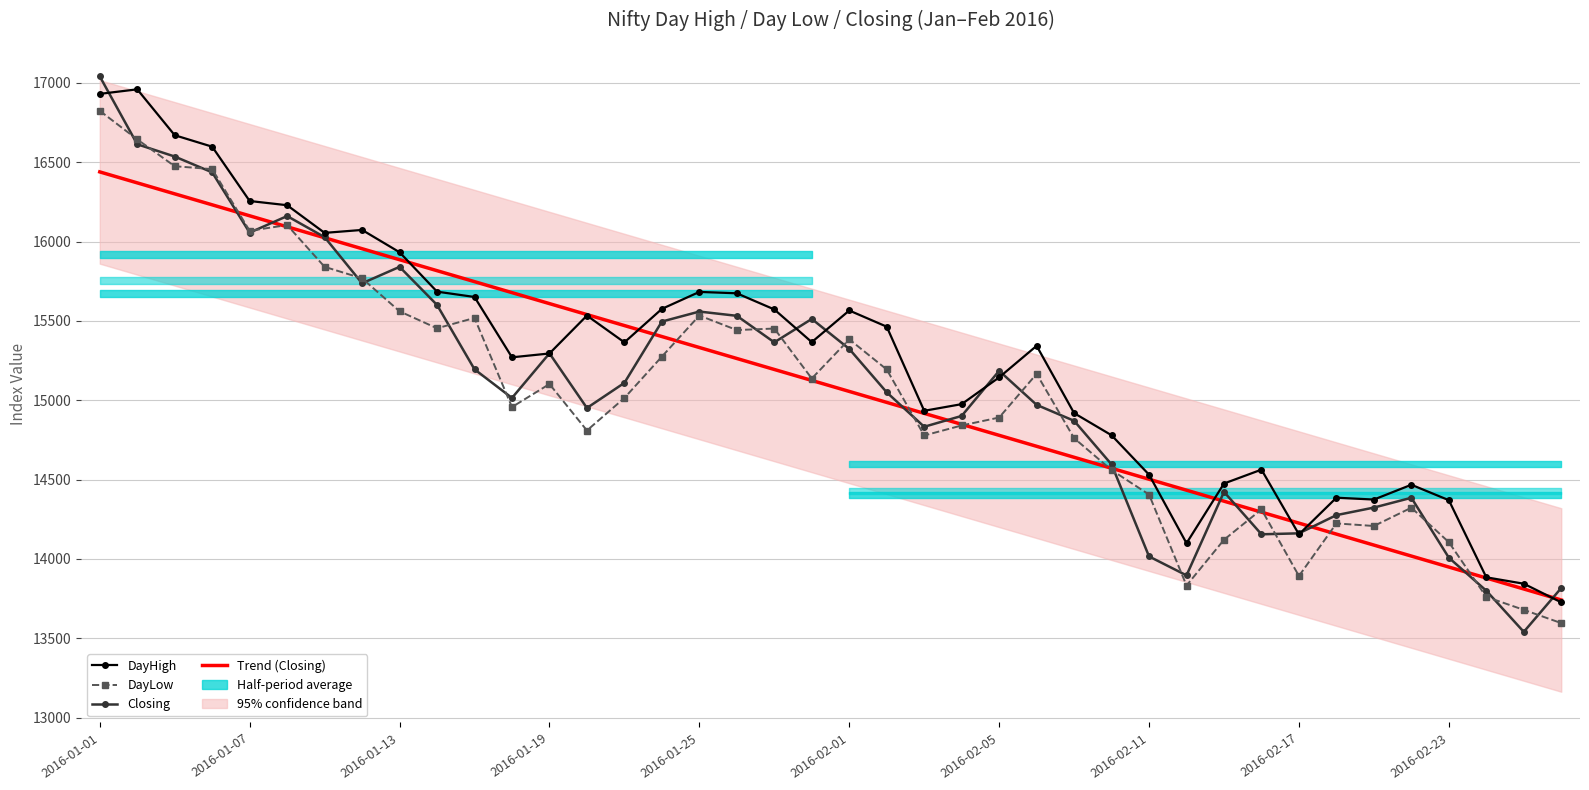

How many lines are shown in the chart?

4